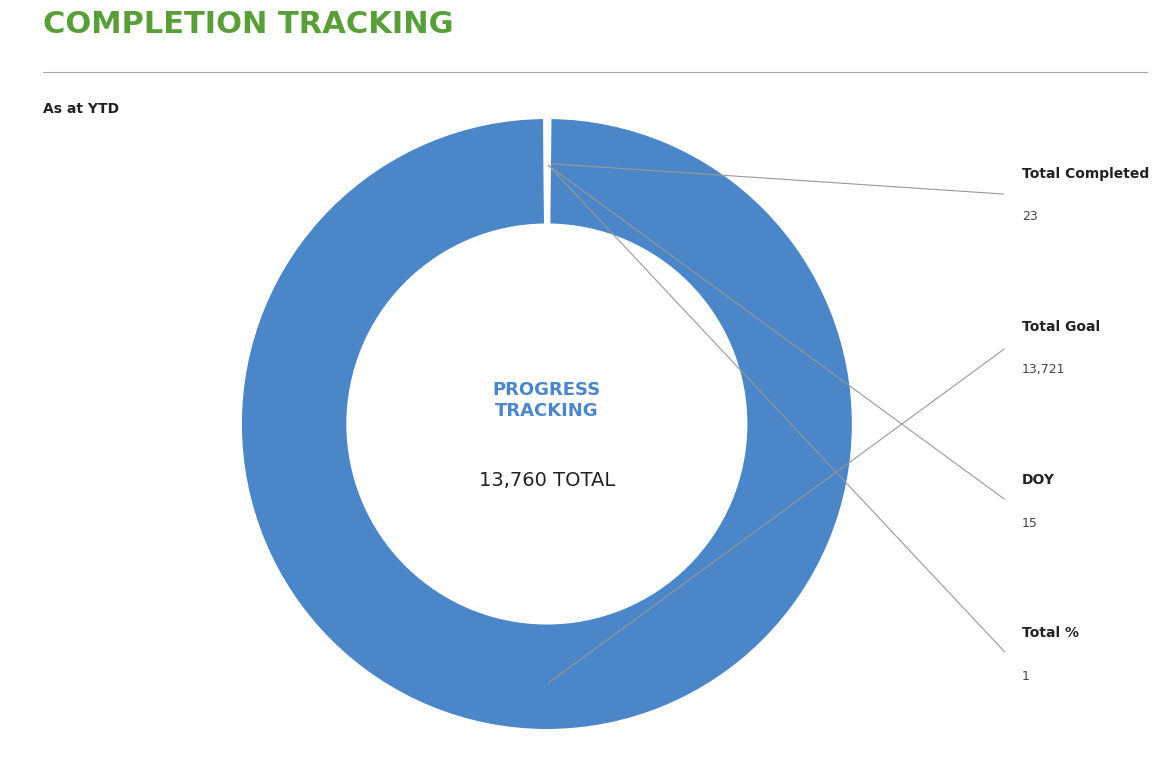

Does Total Completed account for over 50% of the chart?

No